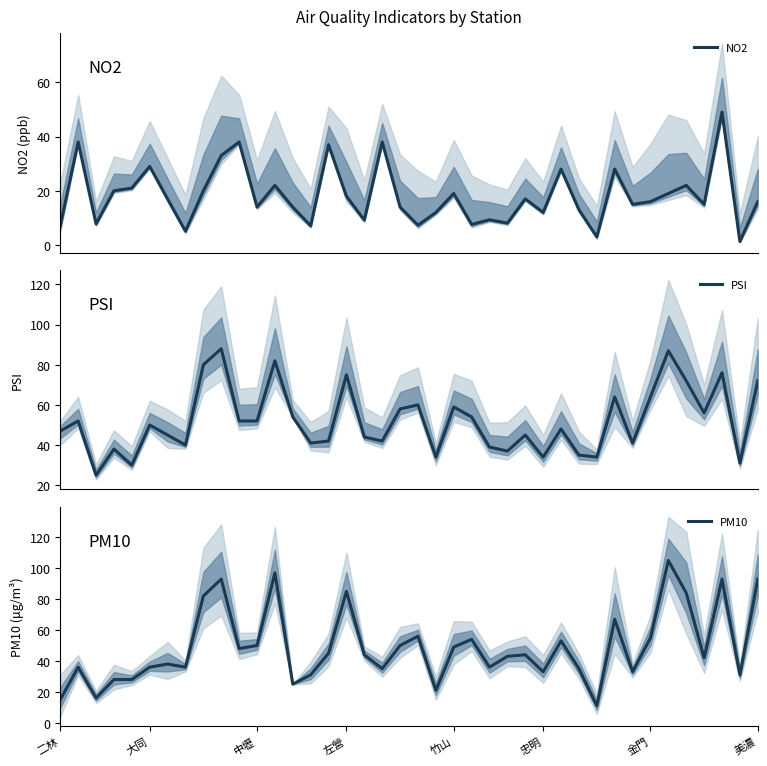

Rank the series at 20 from lowest to highest value.

NO2, PM10, PSI